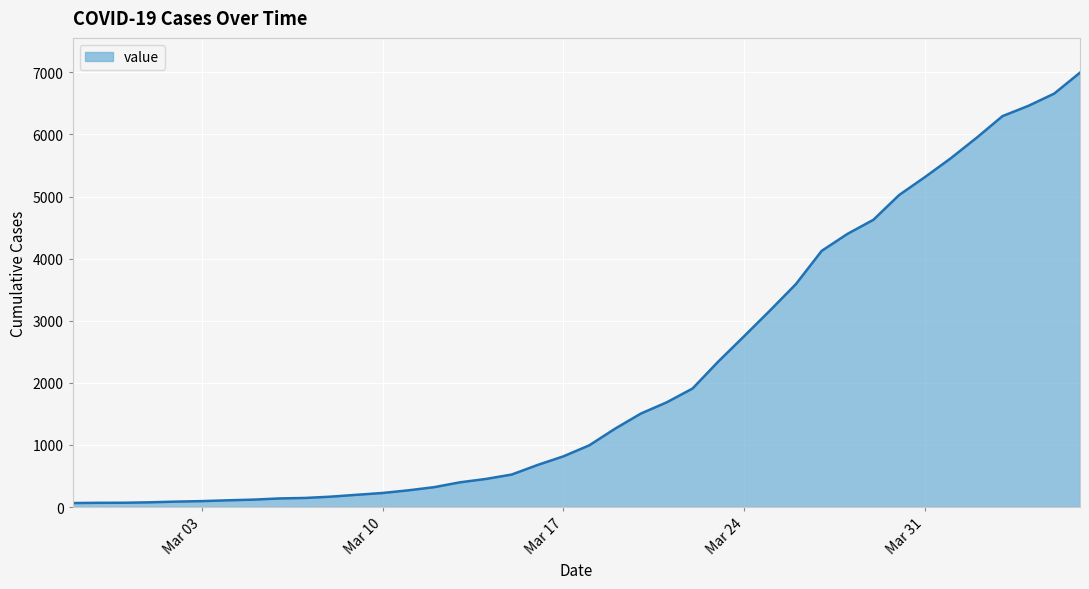

What is the maximum value shown in the chart?

6995